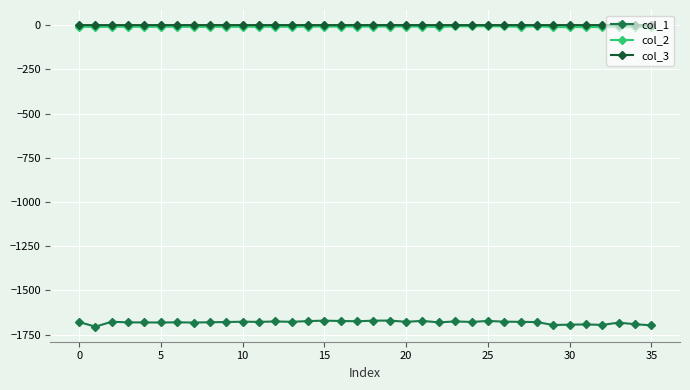

How many lines are shown in the chart?

3